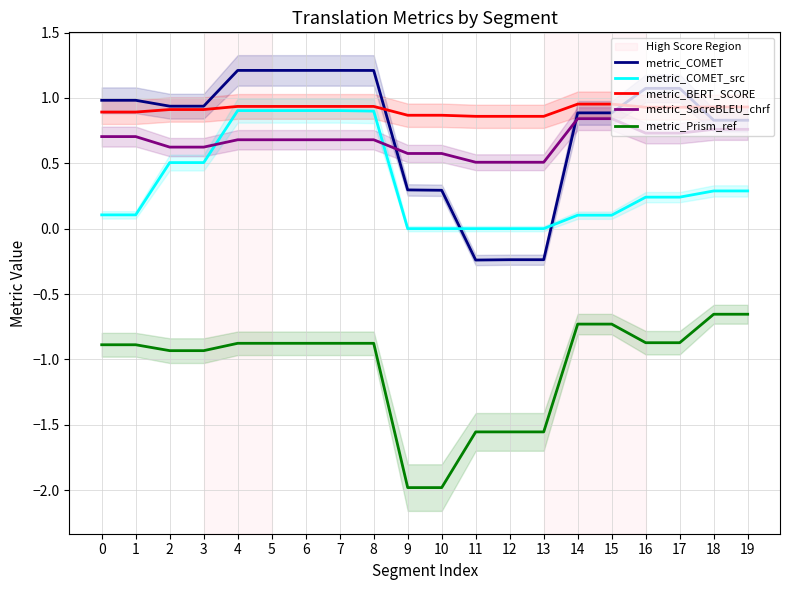

Which series has the largest total across all categories?

metric_BERT_SCORE